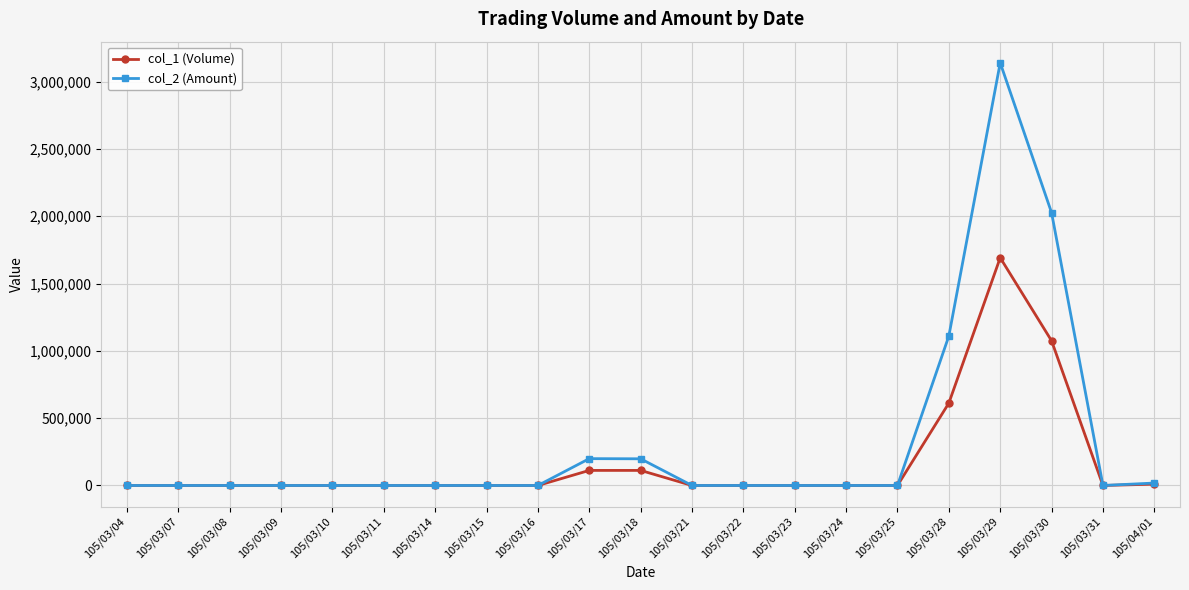

At how many categories does at least one series exceed 97043?

5